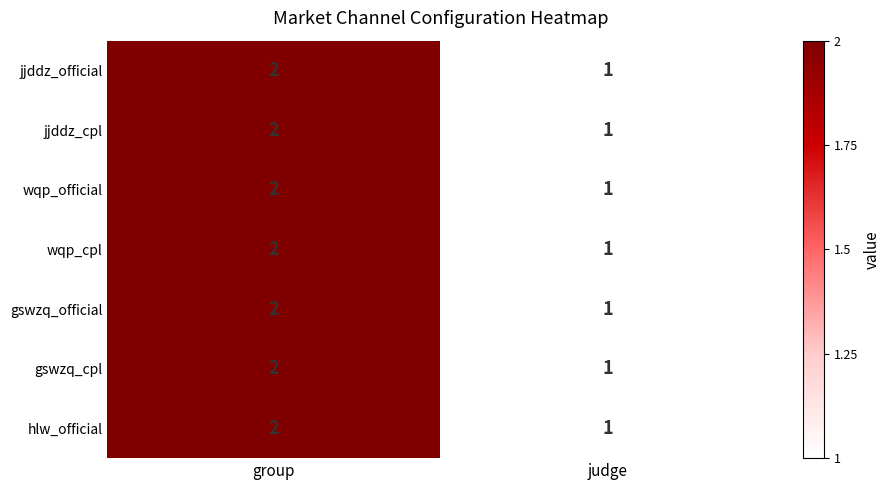

Reading left to right, transcribe all the data shown in this chart.

jjddz_official: 2	1
jjddz_cpl: 2	1
wqp_official: 2	1
wqp_cpl: 2	1
gswzq_official: 2	1
gswzq_cpl: 2	1
hlw_official: 2	1